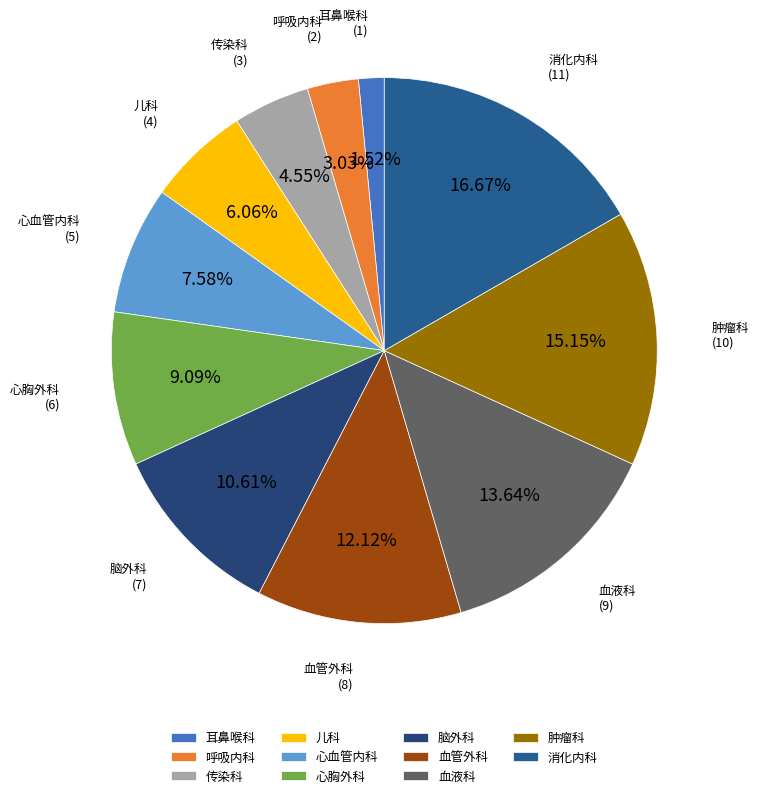

To the nearest percent, what is the combined percentage of 呼吸内科 and 血液科?

17%